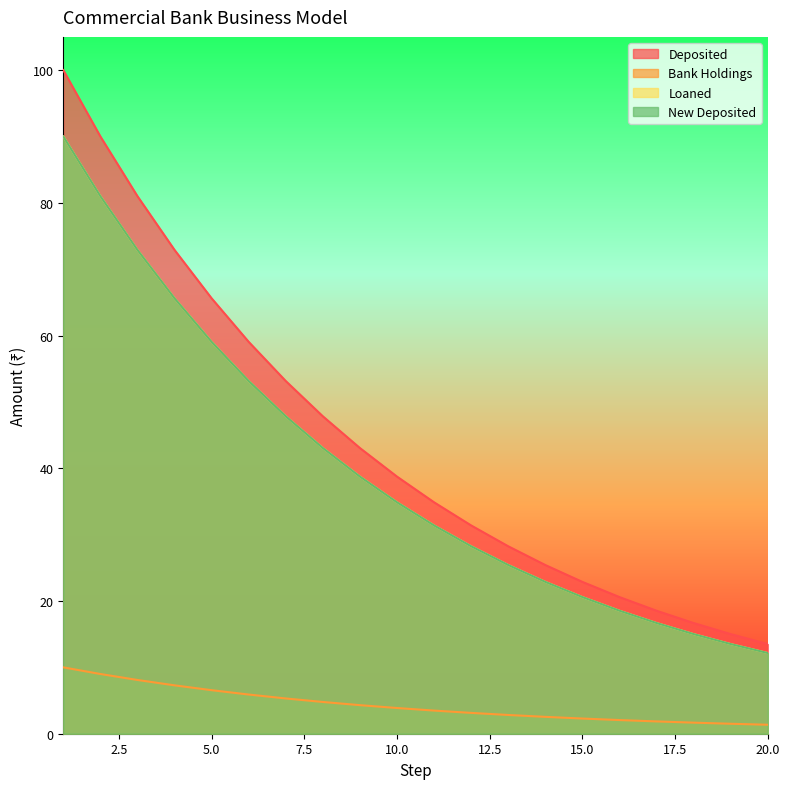

Reading left to right, what are all the values shown in this chart?

Deposited: 100.0	90.0	81.0	72.9	65.6	59.0	53.1	47.8	43.0	38.7	34.9	31.4	28.2	25.4	22.9	20.6	18.5	16.7	15.0	13.5
Bank Holdings: 10.0	9.0	8.1	7.3	6.6	5.9	5.3	4.8	4.3	3.9	3.5	3.1	2.8	2.5	2.3	2.1	1.9	1.7	1.5	1.4
Loaned: 90.0	81.0	72.9	65.6	59.0	53.1	47.8	43.0	38.7	34.9	31.4	28.2	25.4	22.9	20.6	18.5	16.7	15.0	13.5	12.2
New Deposited: 90.0	81.0	72.9	65.6	59.0	53.1	47.8	43.0	38.7	34.9	31.4	28.2	25.4	22.9	20.6	18.5	16.7	15.0	13.5	12.2